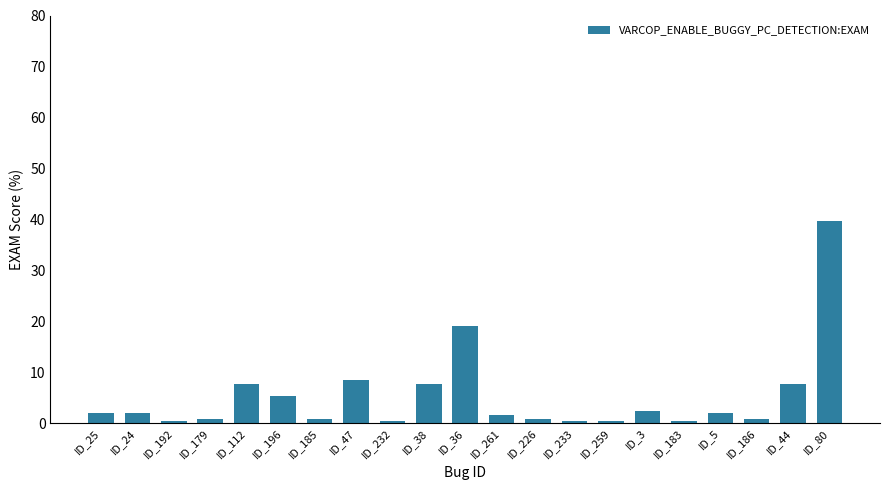

What is the difference between the second highest and second lowest values?

18.6